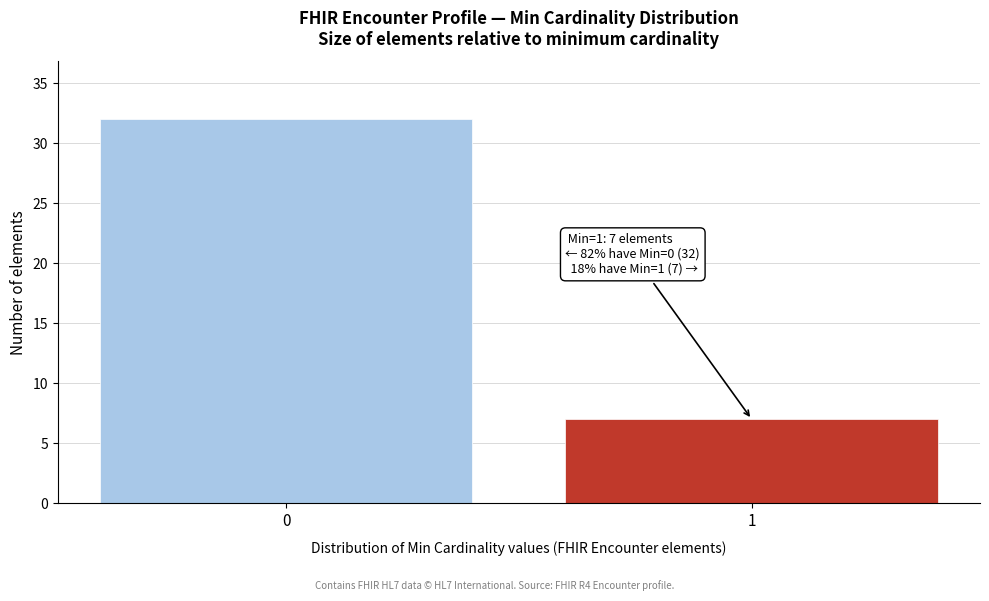

Reading left to right, extract all data points from this chart.

32	7